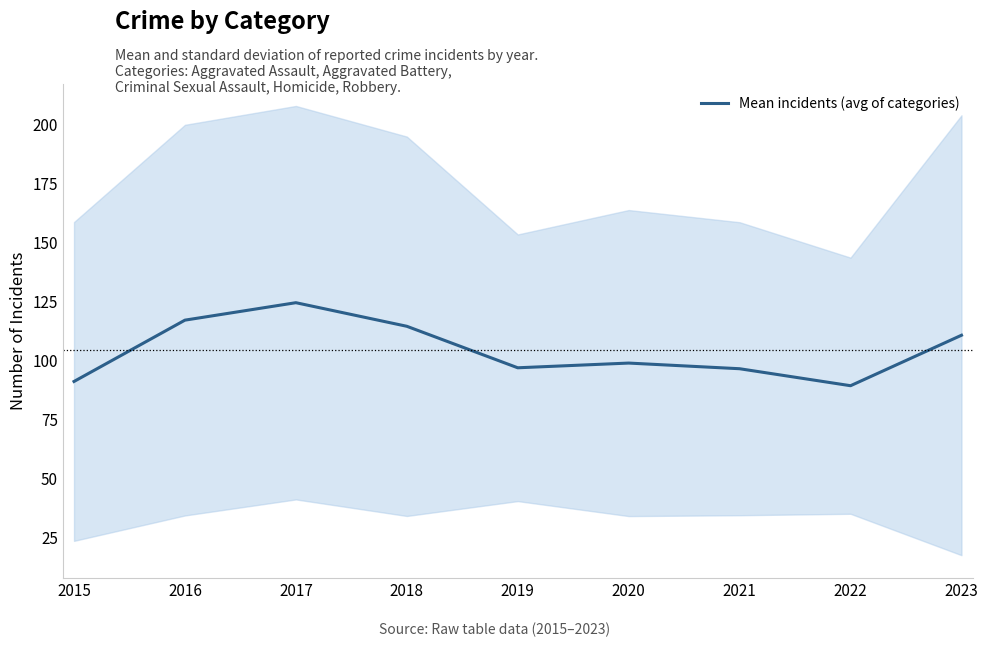

Which label corresponds to the smallest value in the chart?

2022